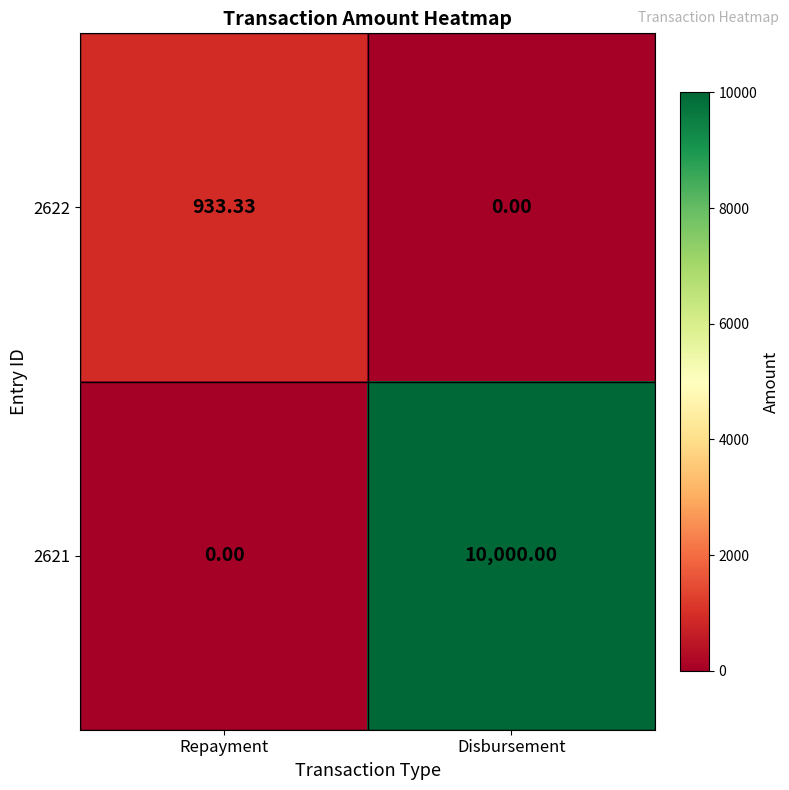

Which series has the largest total across all categories?

2621